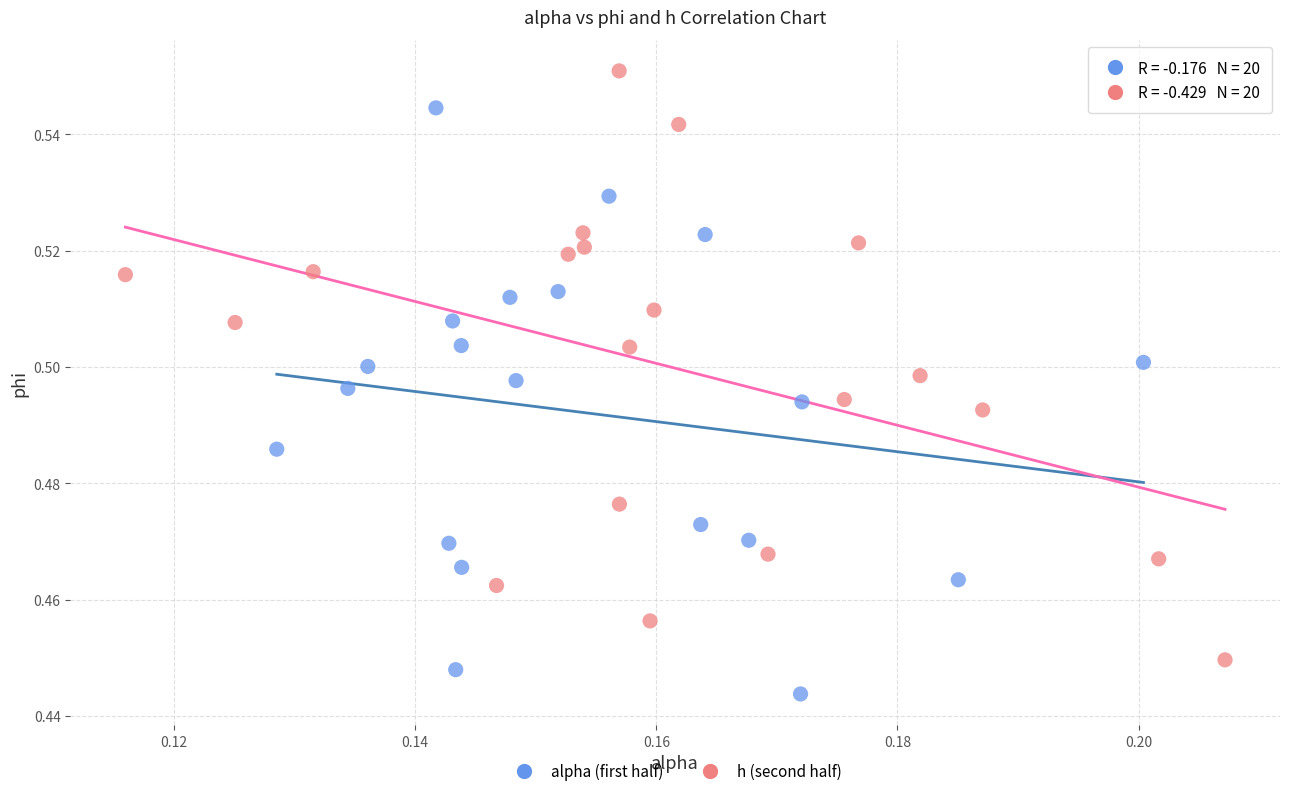

What are all the series names shown in the legend?

alpha (first half), h (second half)